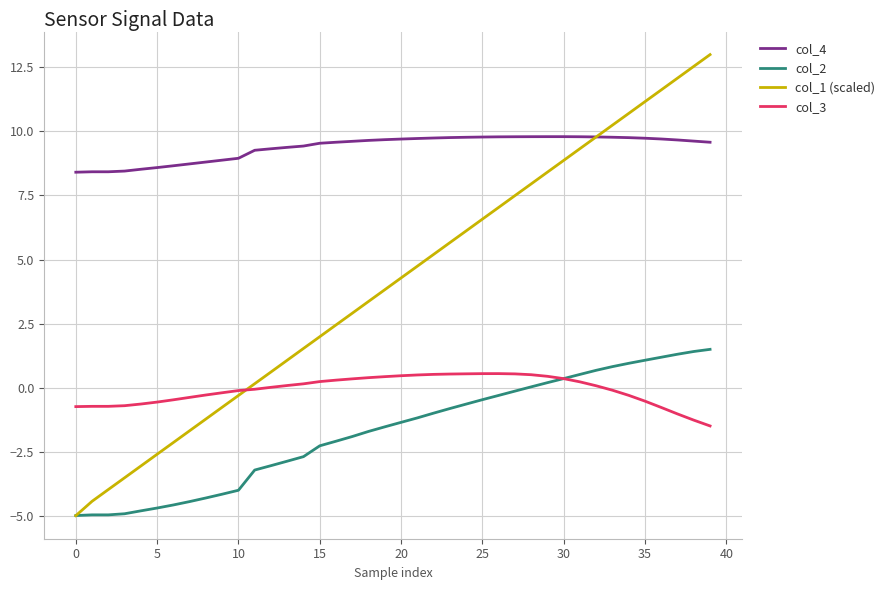

Which series has the largest total across all categories?

col_4